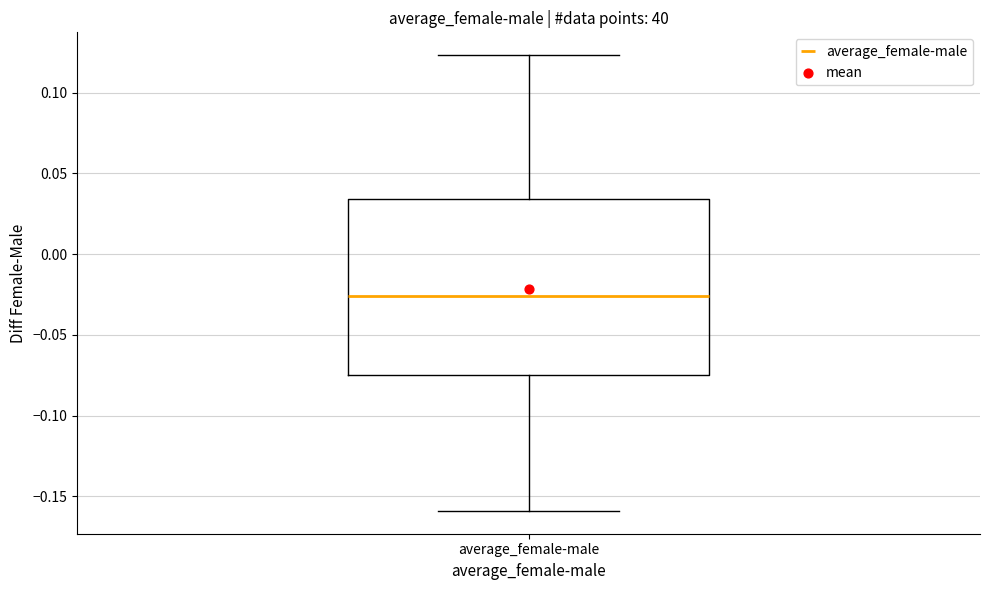

Where is the upper edge of the box for average_female-male on the y-axis? The values are not printed on the chart, so give them approximately, as read against the axis.

0.035